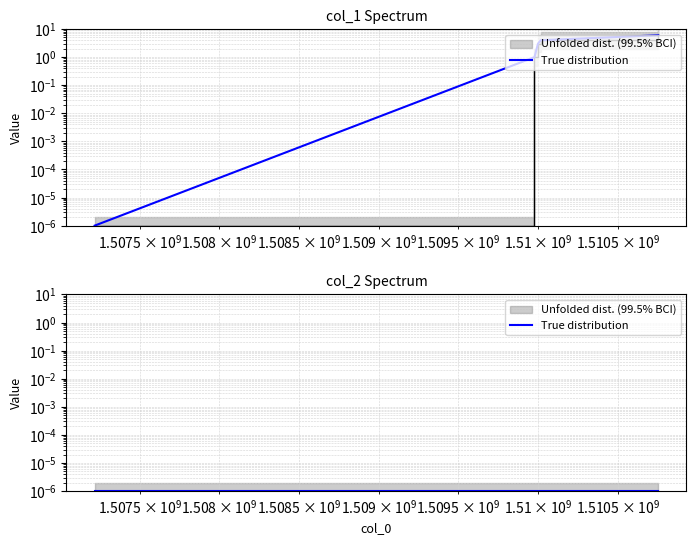

Does the chart display data point markers on the line(s)?

No